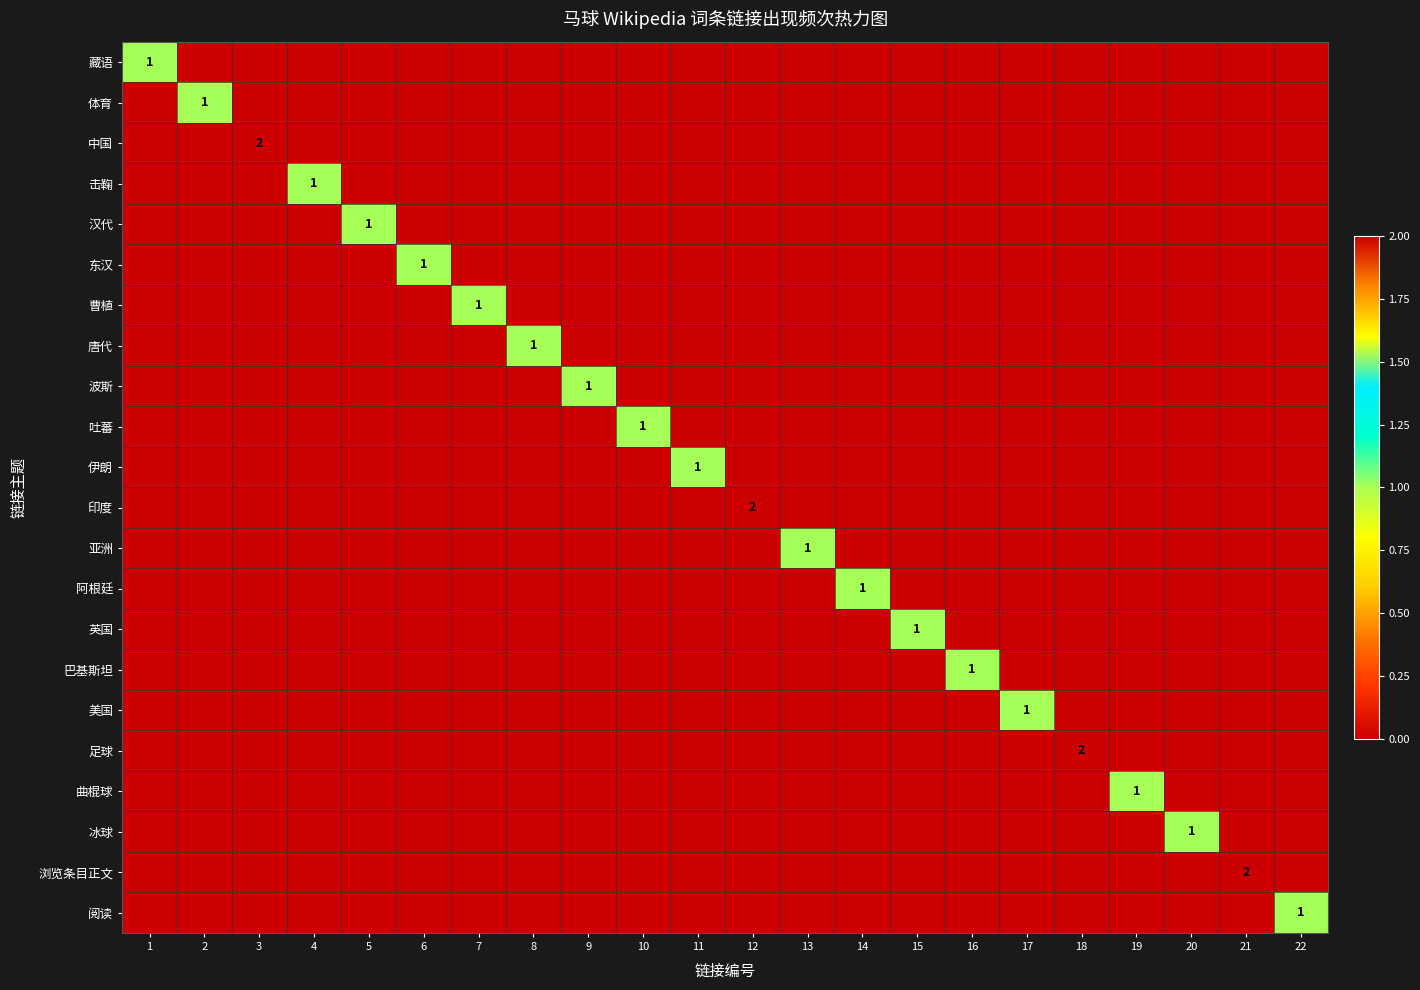

Is it true that 击鞠 equals 1 at 17?

False